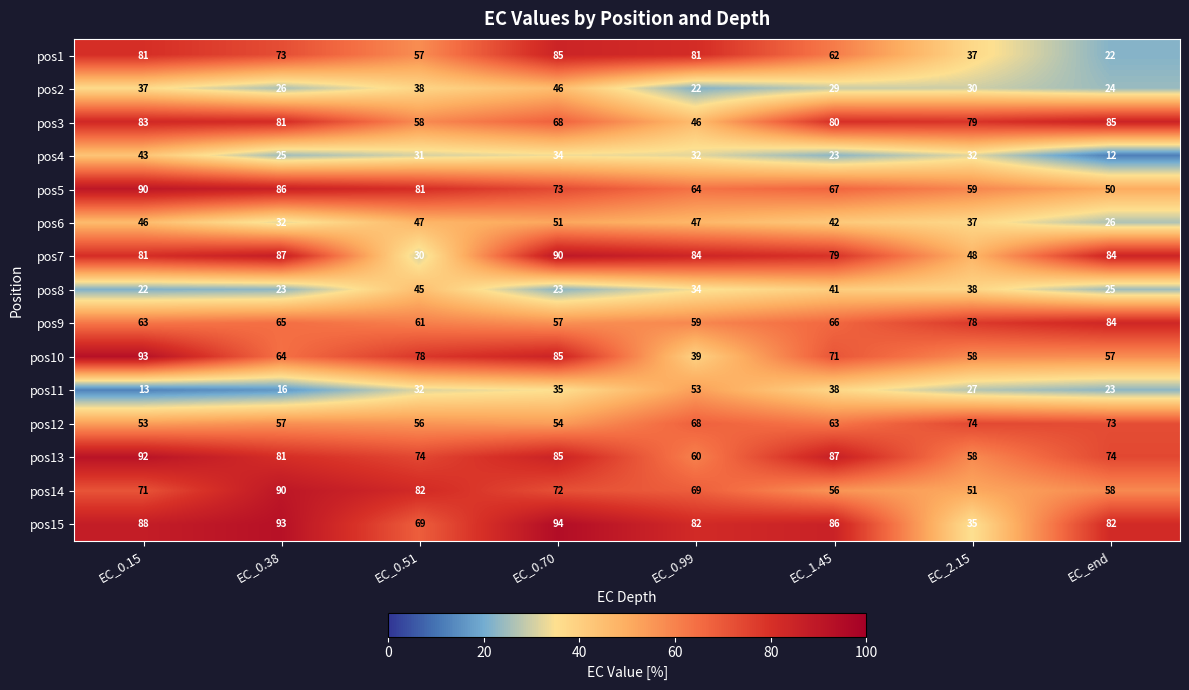

What is the minimum value for pos5?

50